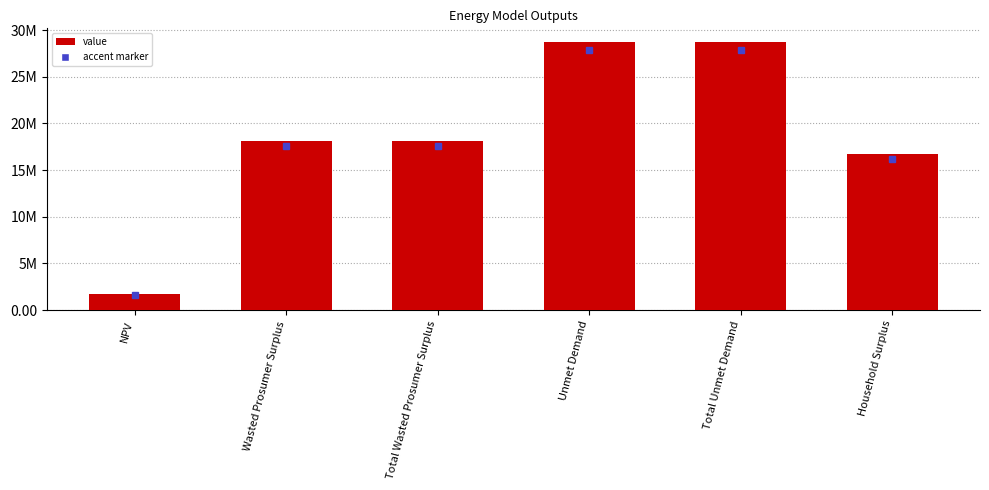

Are the bars grouped side by side (vs. stacked)?

No